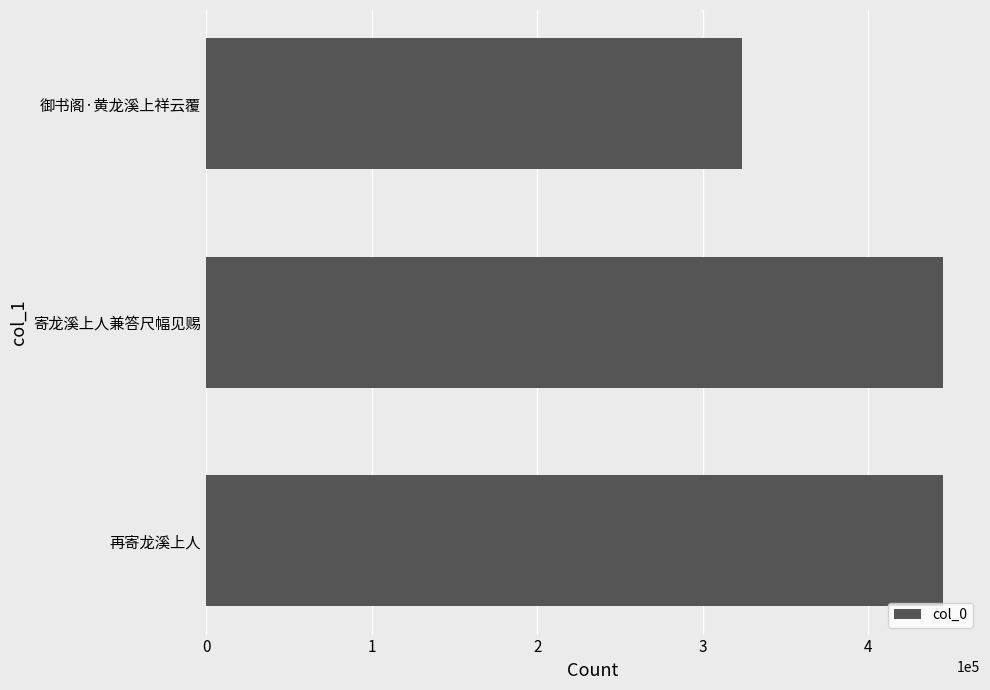

What is the minimum value shown in the chart?

323444